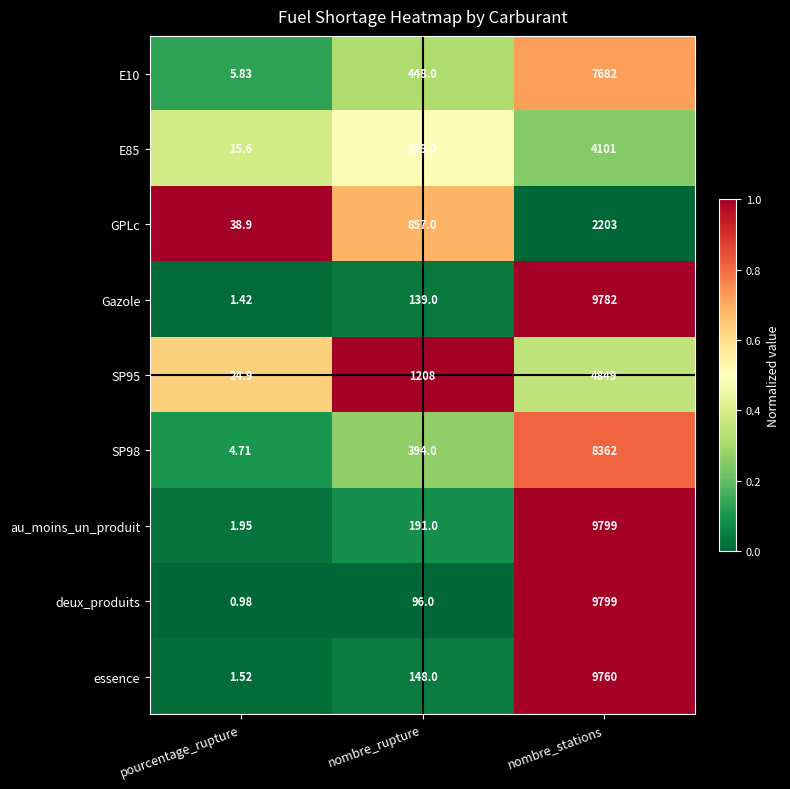

List the labels in order of E10 value, largest first.

nombre_stations, nombre_rupture, pourcentage_rupture